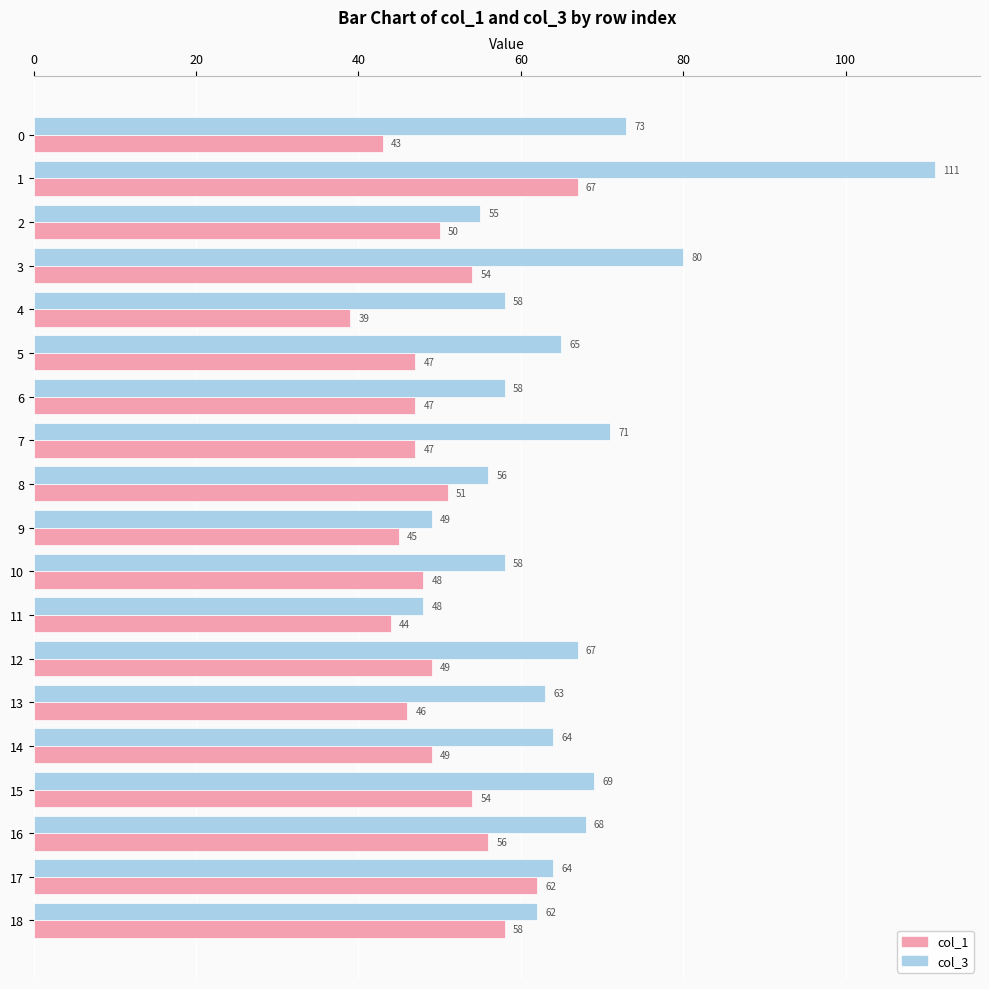

What is the difference between the highest and lowest values at 4?

19